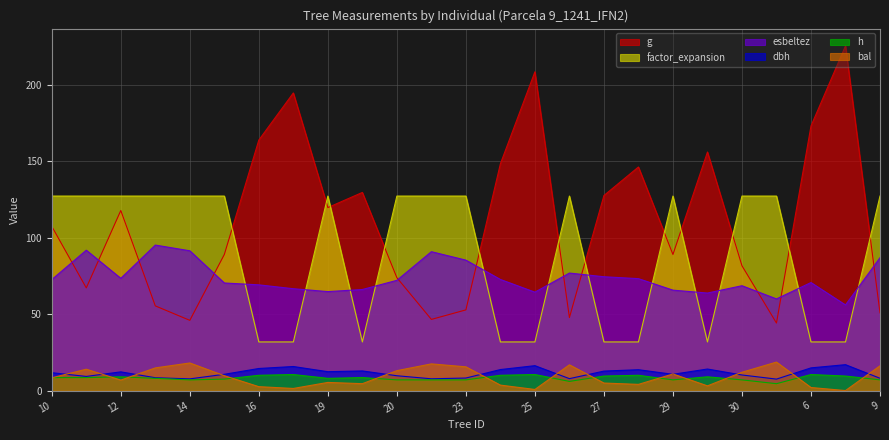

Which series has the largest total across all categories?

g